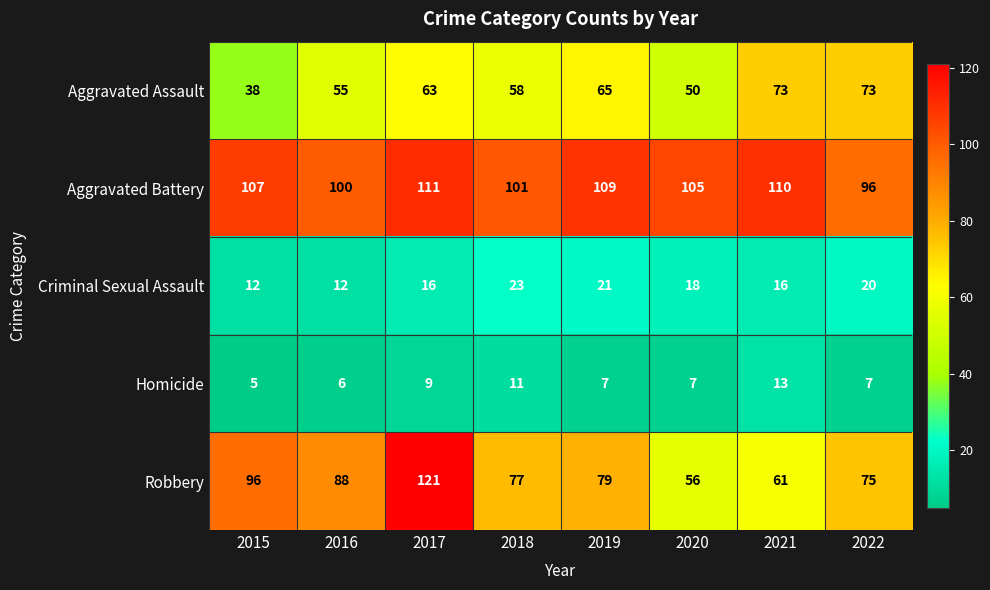

At which label does Homicide first exceed 7?

2017